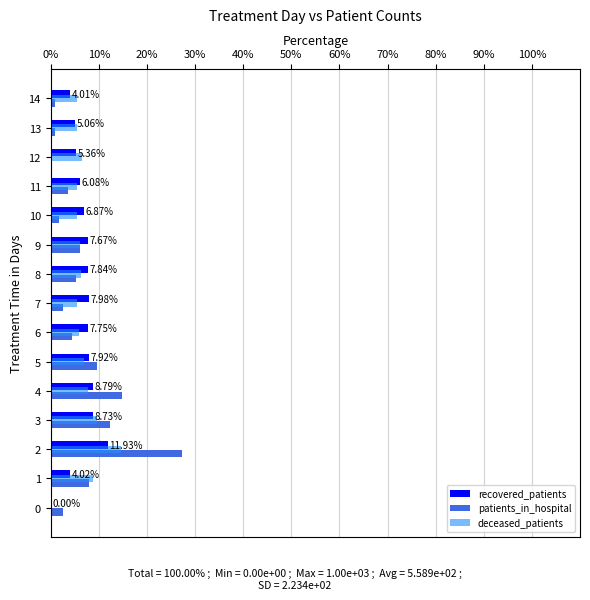

Which series has the widest spread of values?

patients_in_hospital